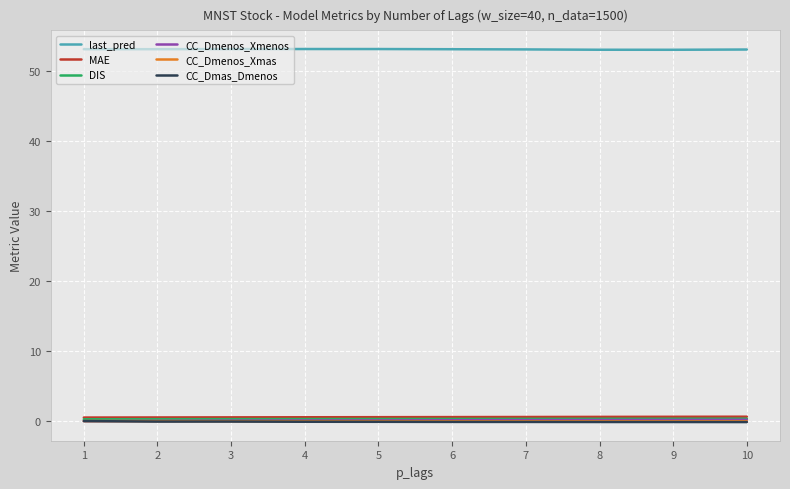

What is the sum of the DIS values at 7 and 6?

0.5